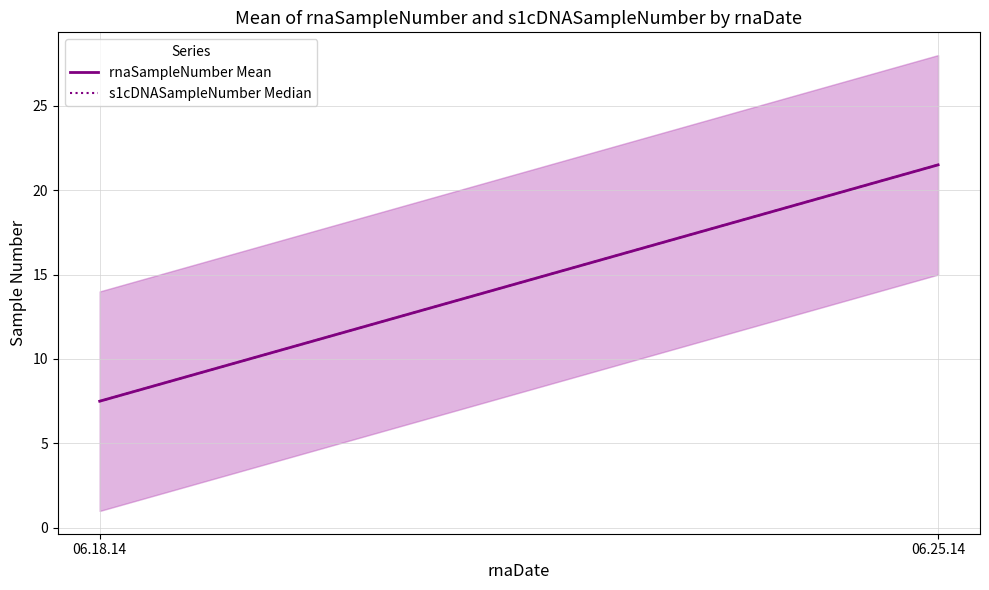

Reading left to right, what are all the values shown in this chart?

rnaSampleNumber Mean: 06.18.14=7.5	06.25.14=21.5
s1cDNASampleNumber Median: 06.18.14=7.5	06.25.14=21.5